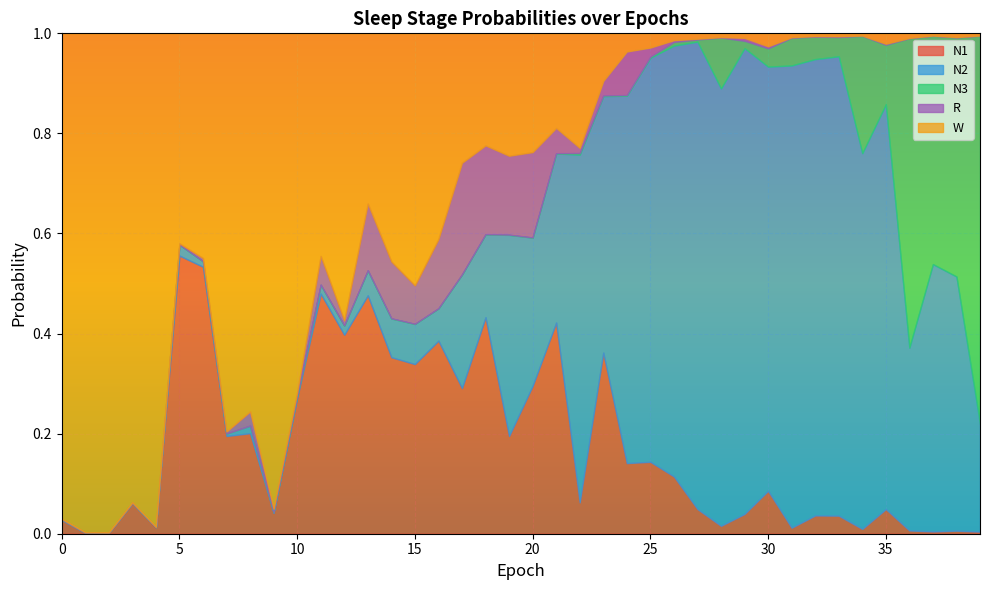

Rank the series at 36 from lowest to highest value.

R, N1, W, N2, N3